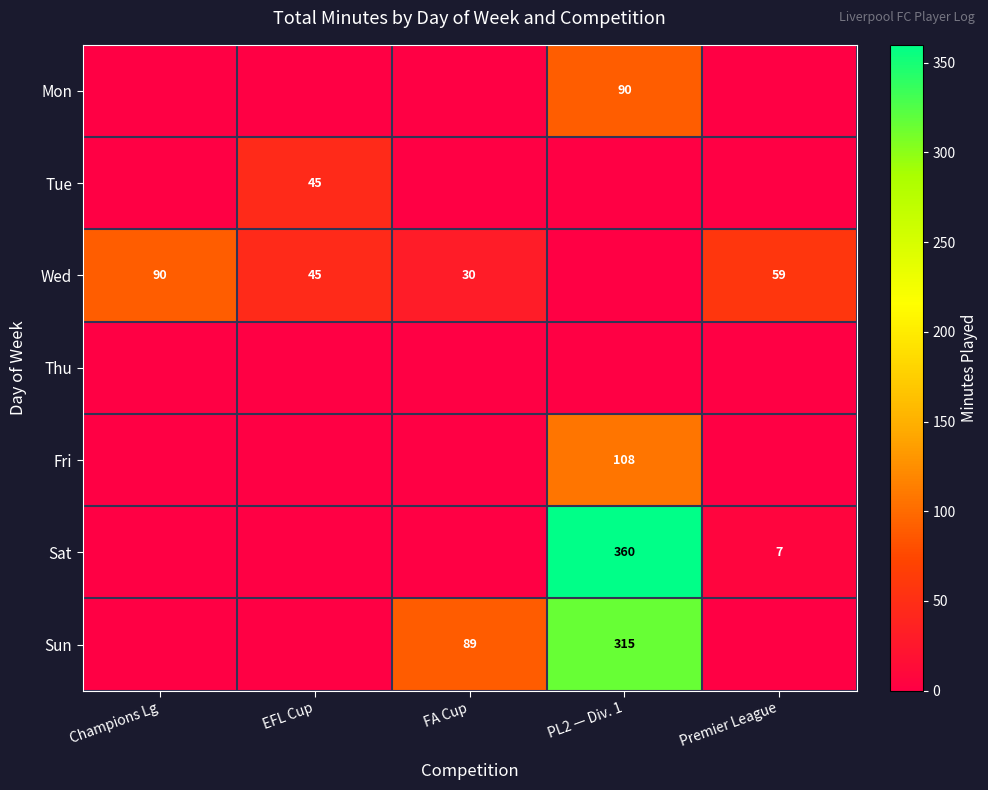

The value of Sat at PL2 — Div. 1 is 360. True or false?

True